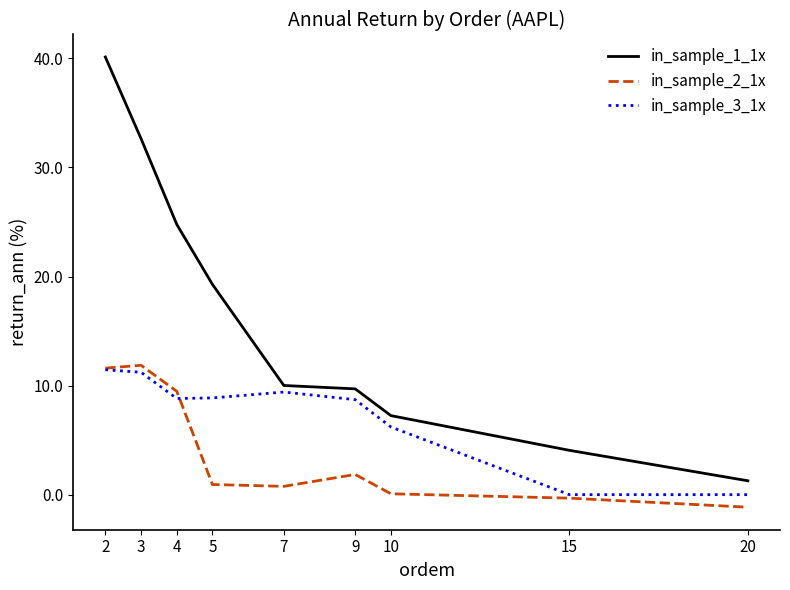

What is the sum of the in_sample_1_1x values at 4 and 10?

32.0